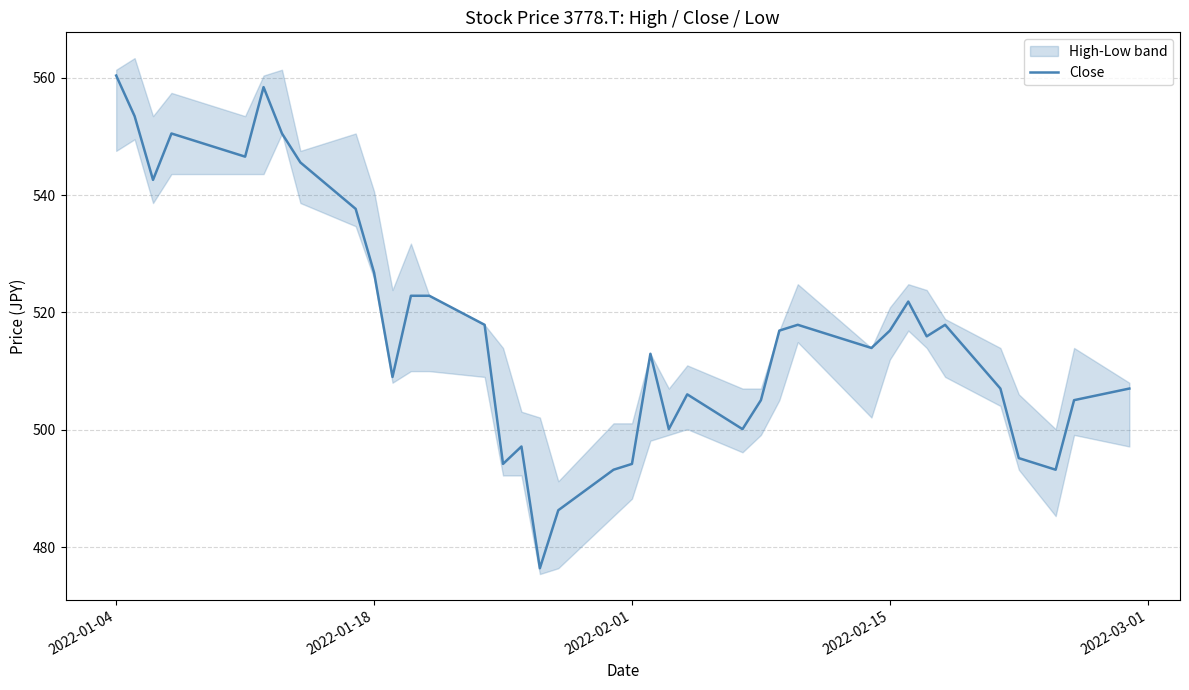

Is this an area chart (filled region under the line)?

No